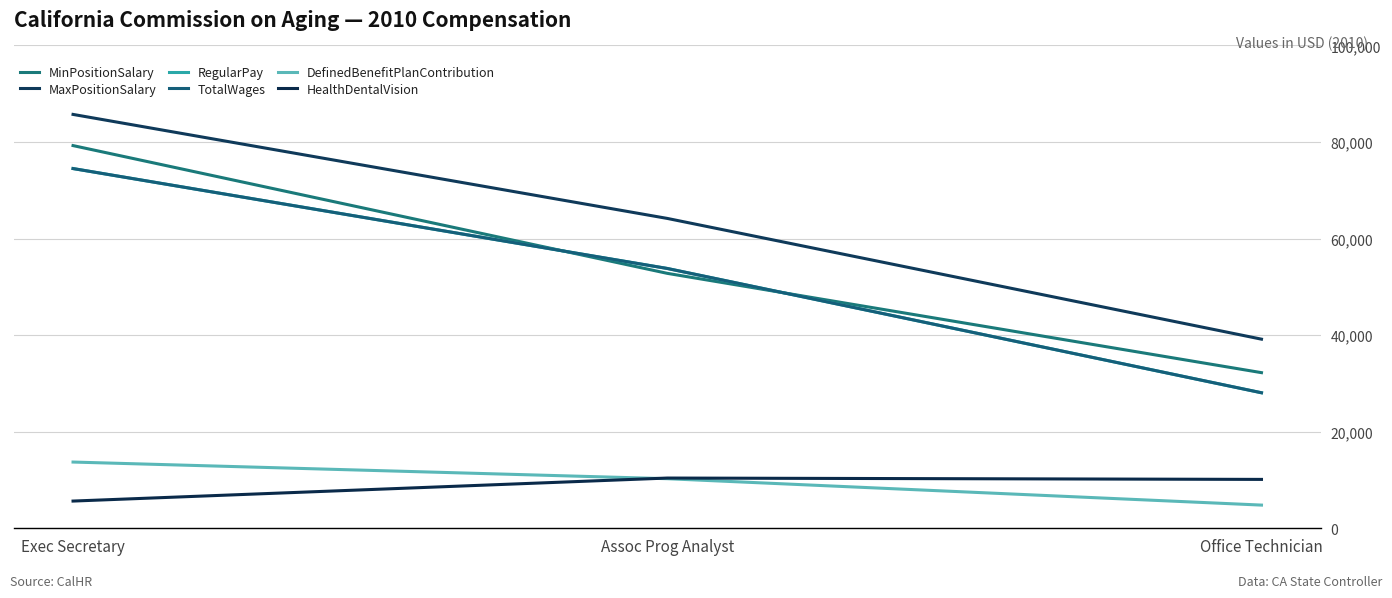

Does the chart have visible grid lines?

Yes